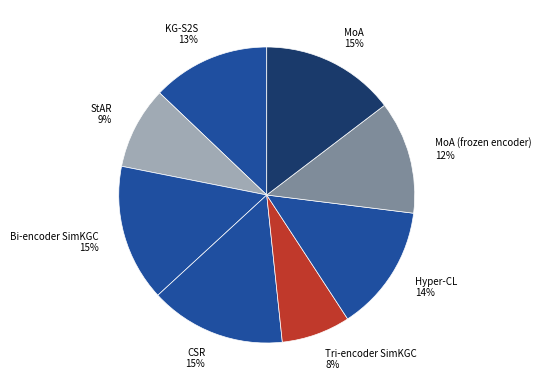

Is it true that MoA (frozen encoder) is 1% of the pie?

False